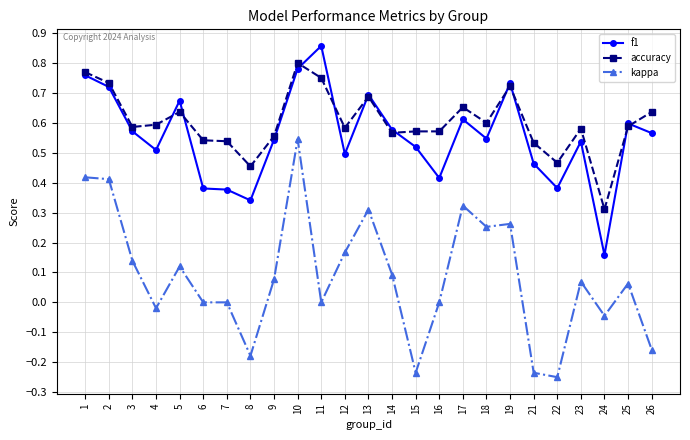

At which category is the sum across all series the highest?

10